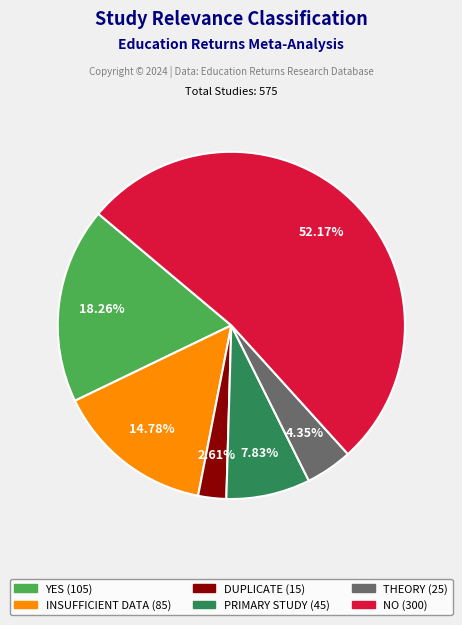

Combined, do INSUFFICIENT DATA and YES account for over 50%?

No